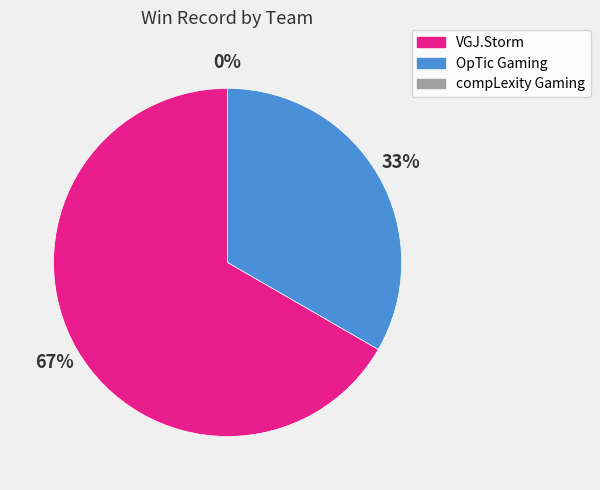

To the nearest percent, what is the difference between the compLexity Gaming and OpTic Gaming slice percentages?

33%